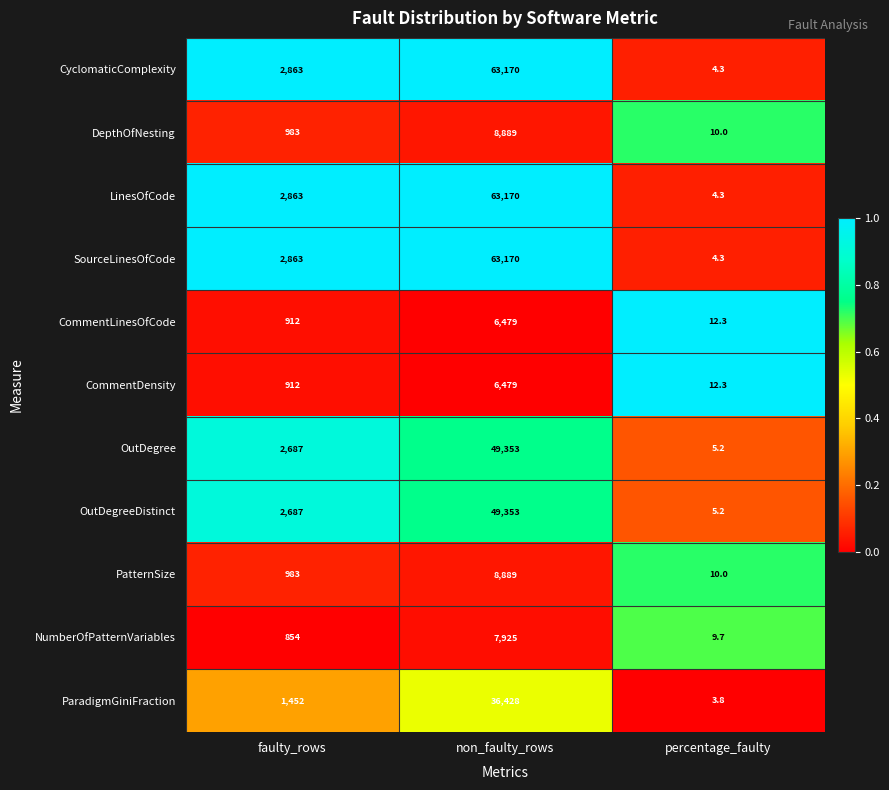

What is the difference between the highest and lowest values at percentage_faulty?

8.5